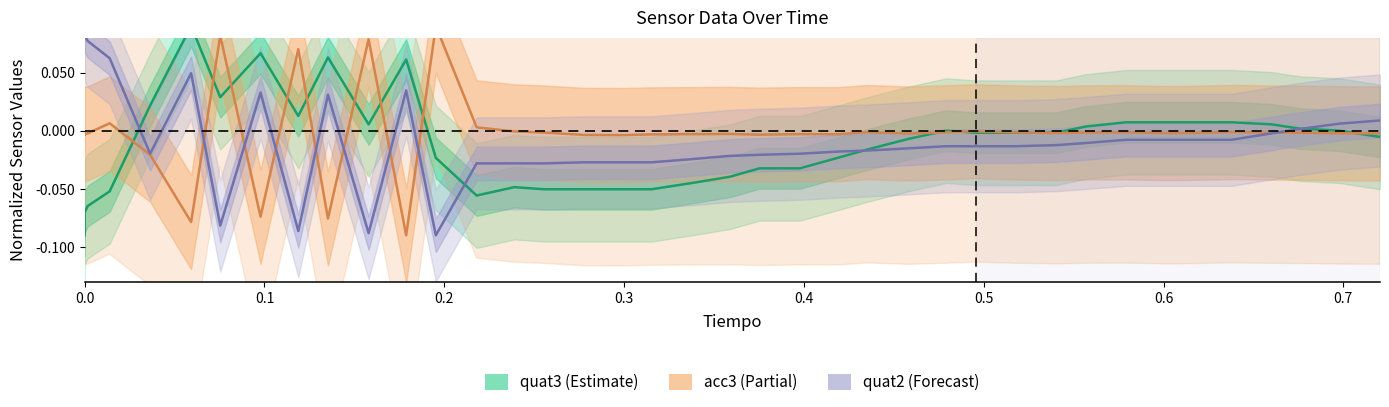

What are all the series names shown in the legend?

quat3 (Estimate), acc3 (Partial), quat2 (Forecast)